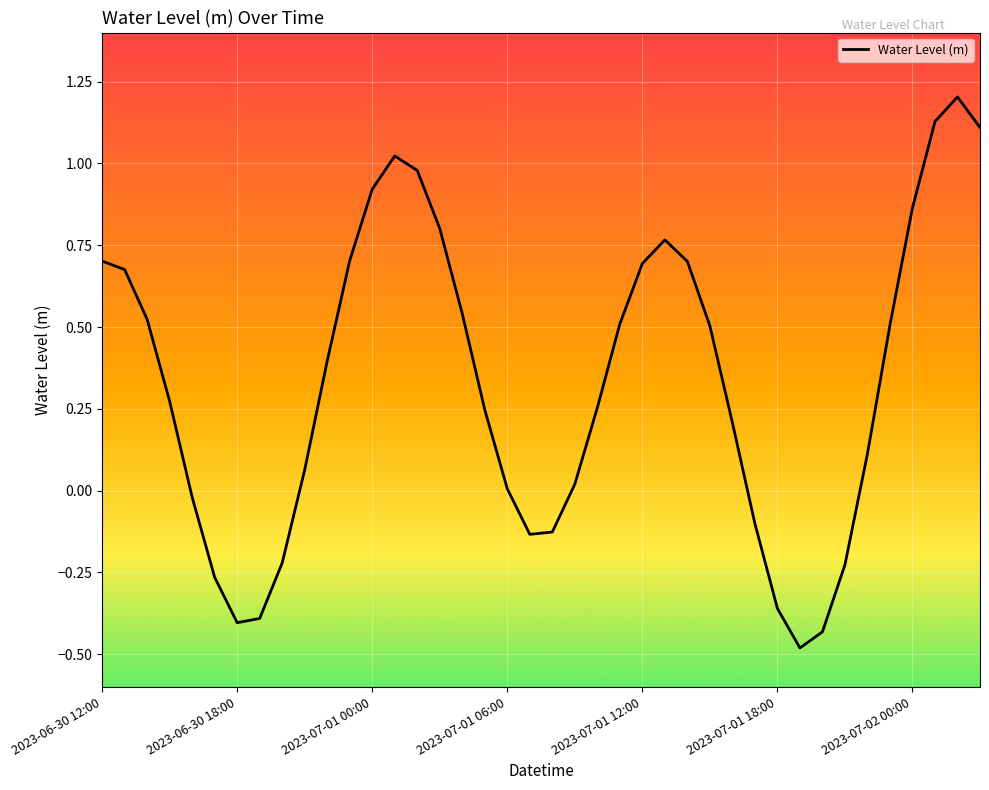

Is this an area chart (filled region under the line)?

No